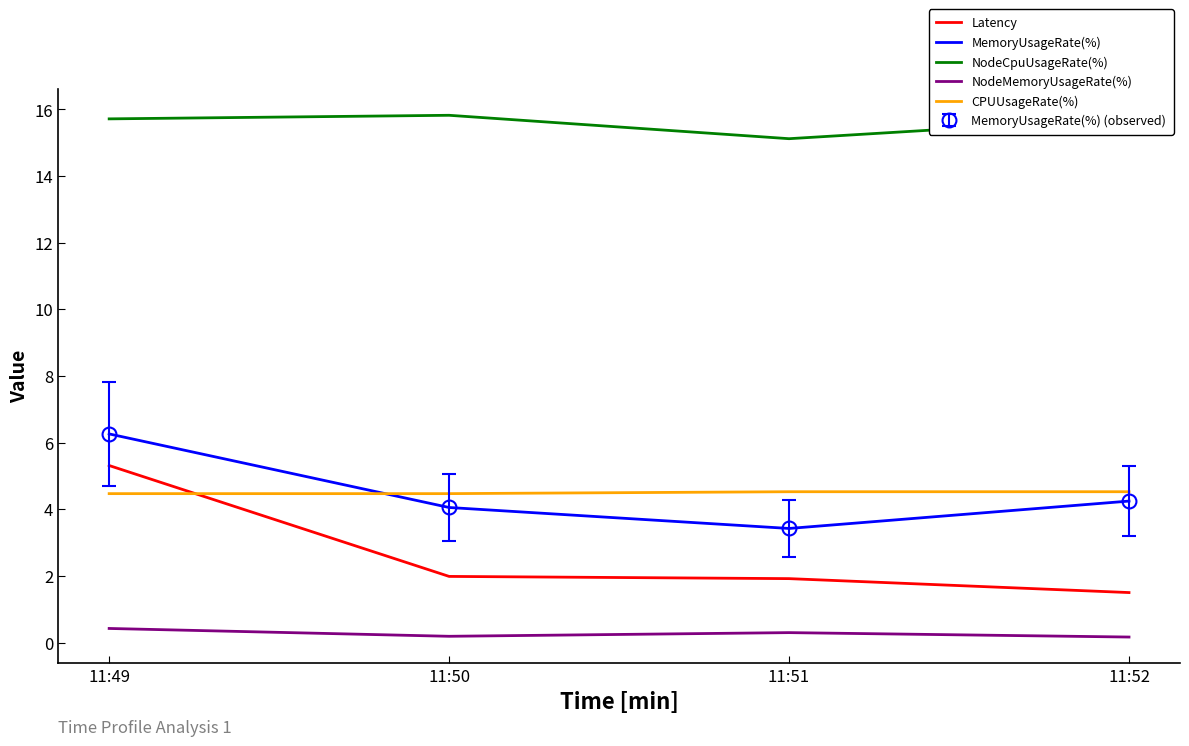

What is the average value of the CPUUsageRate(%) series?

4.5